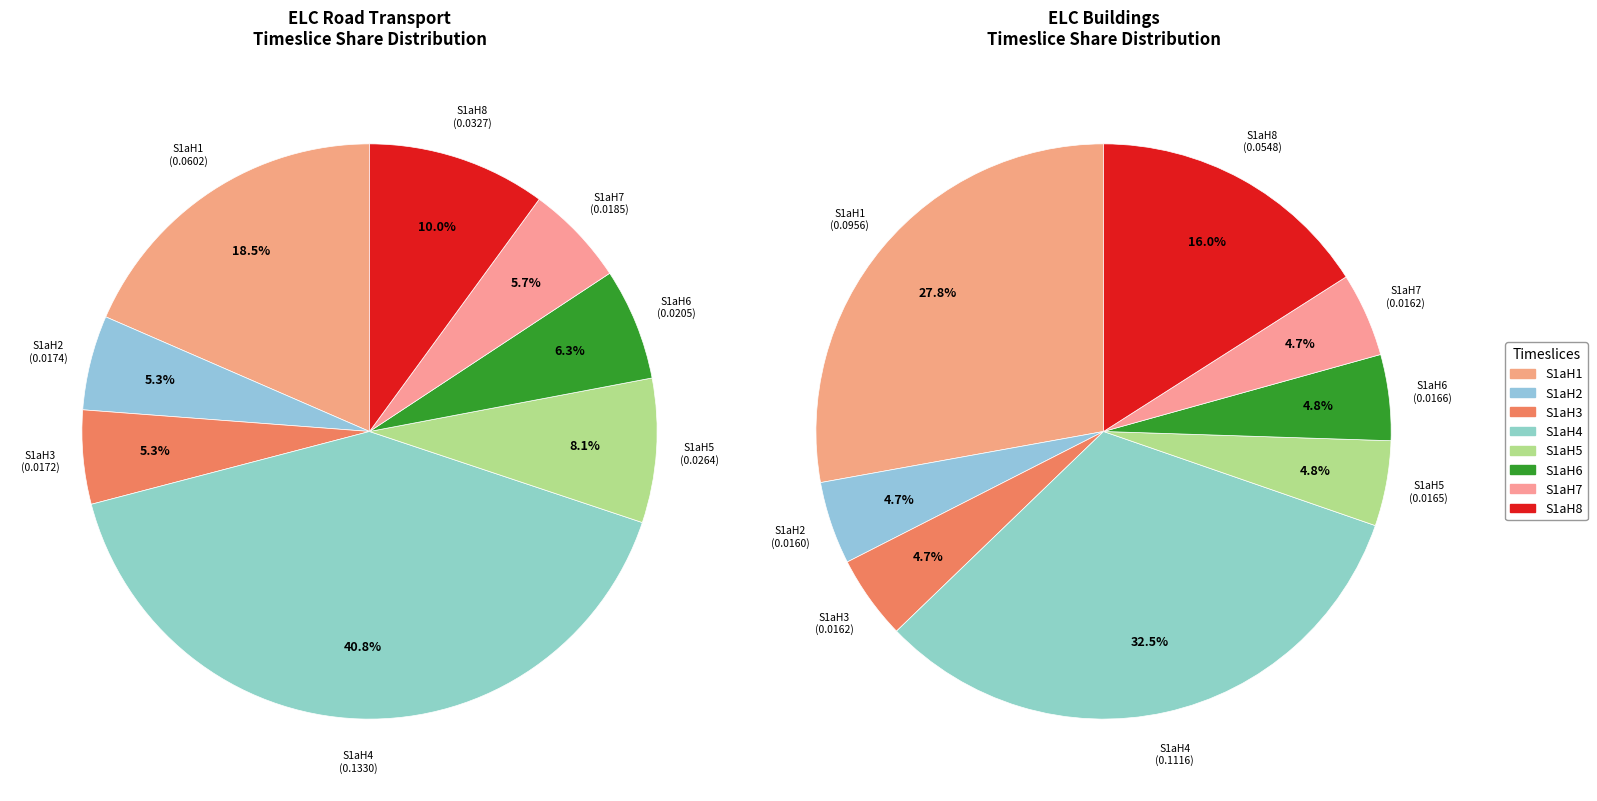

Which category has the smallest portion of the pie?

S1aH2